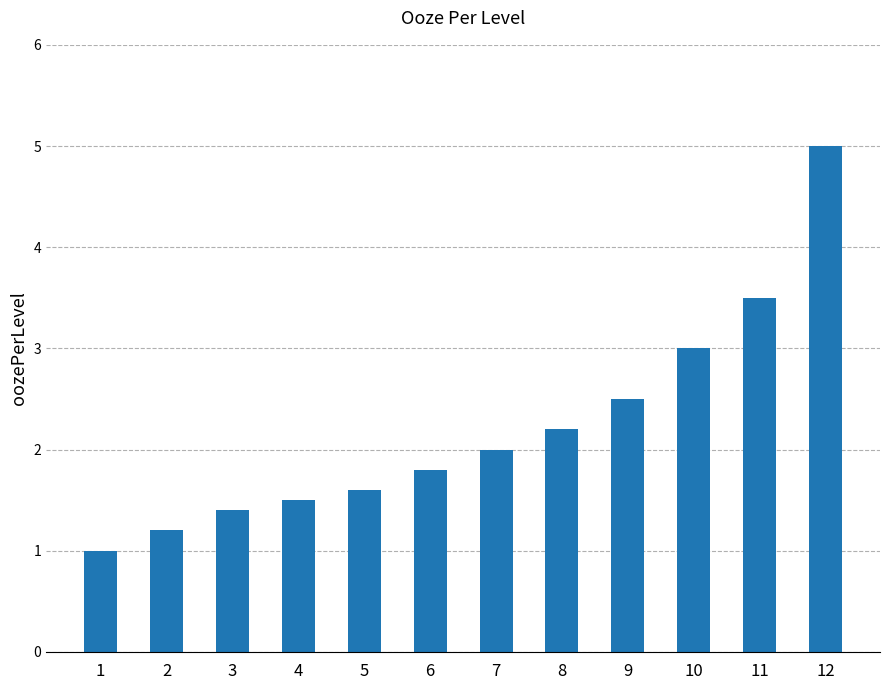

Which label corresponds to the largest value in the chart?

12